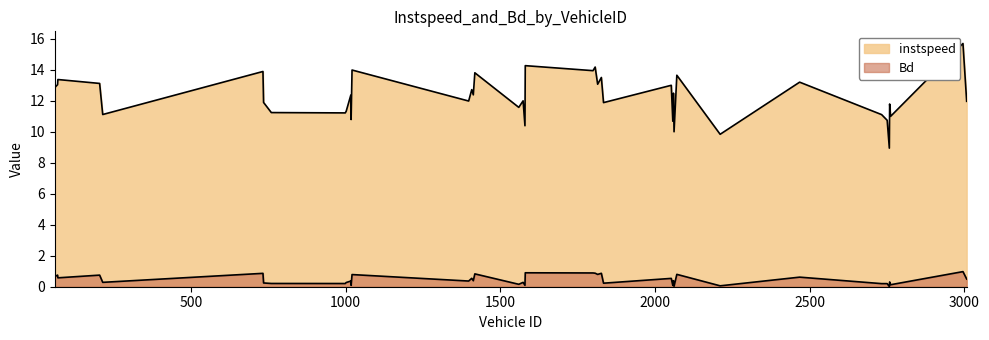

Which series has the largest range (max minus min)?

instspeed